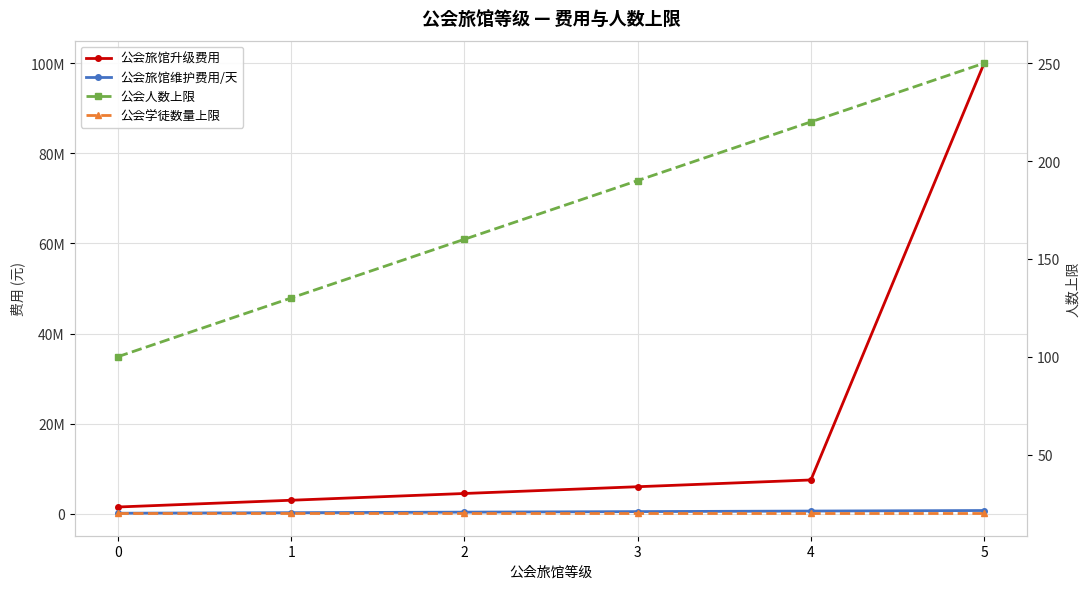

What is the average value of the 公会人数上限 series?

175